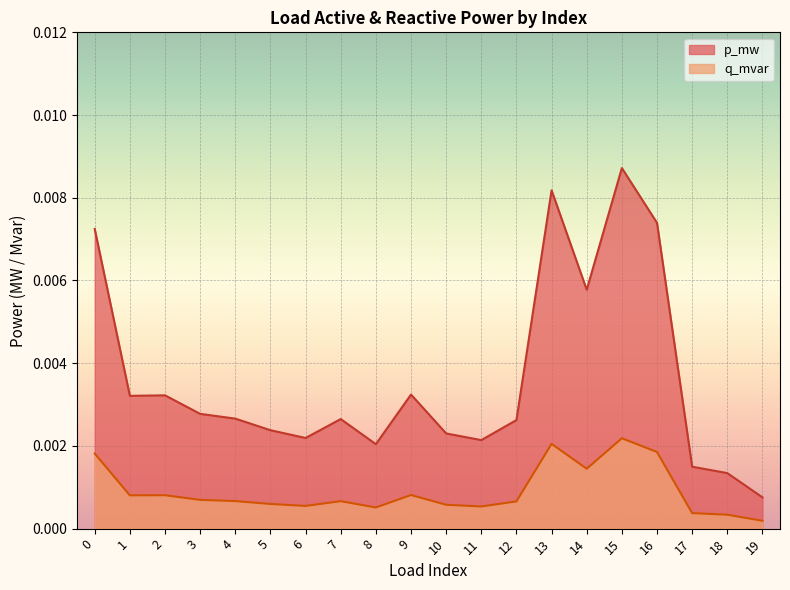

The value of p_mw at 15 is 0.0. True or false?

False